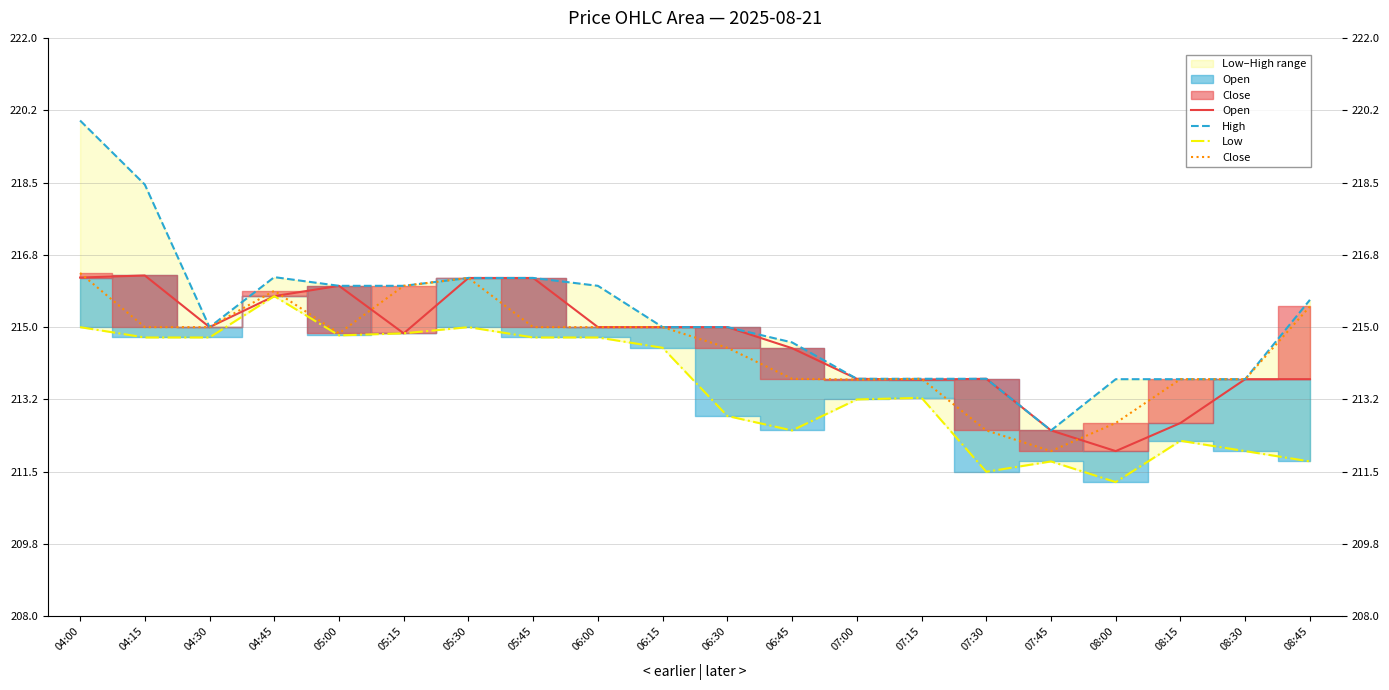

At which category is the sum across all series the highest?

04:00